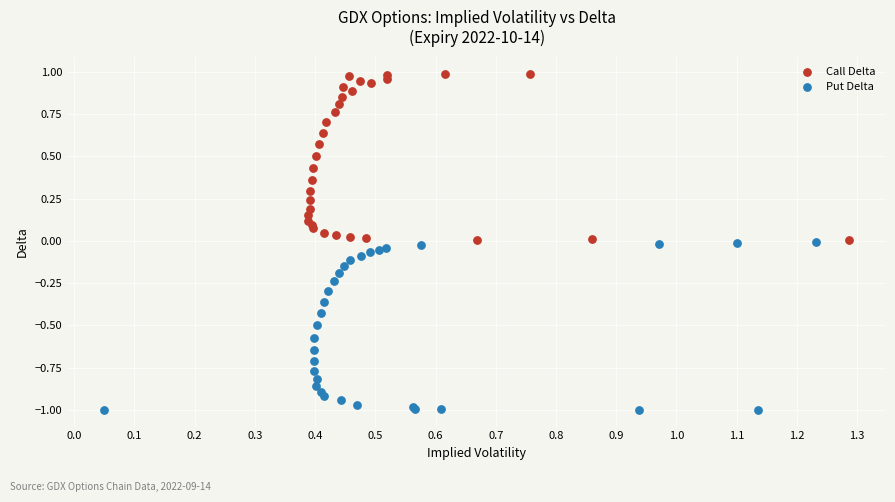

Which series contains the lowest Y value?

Put Delta